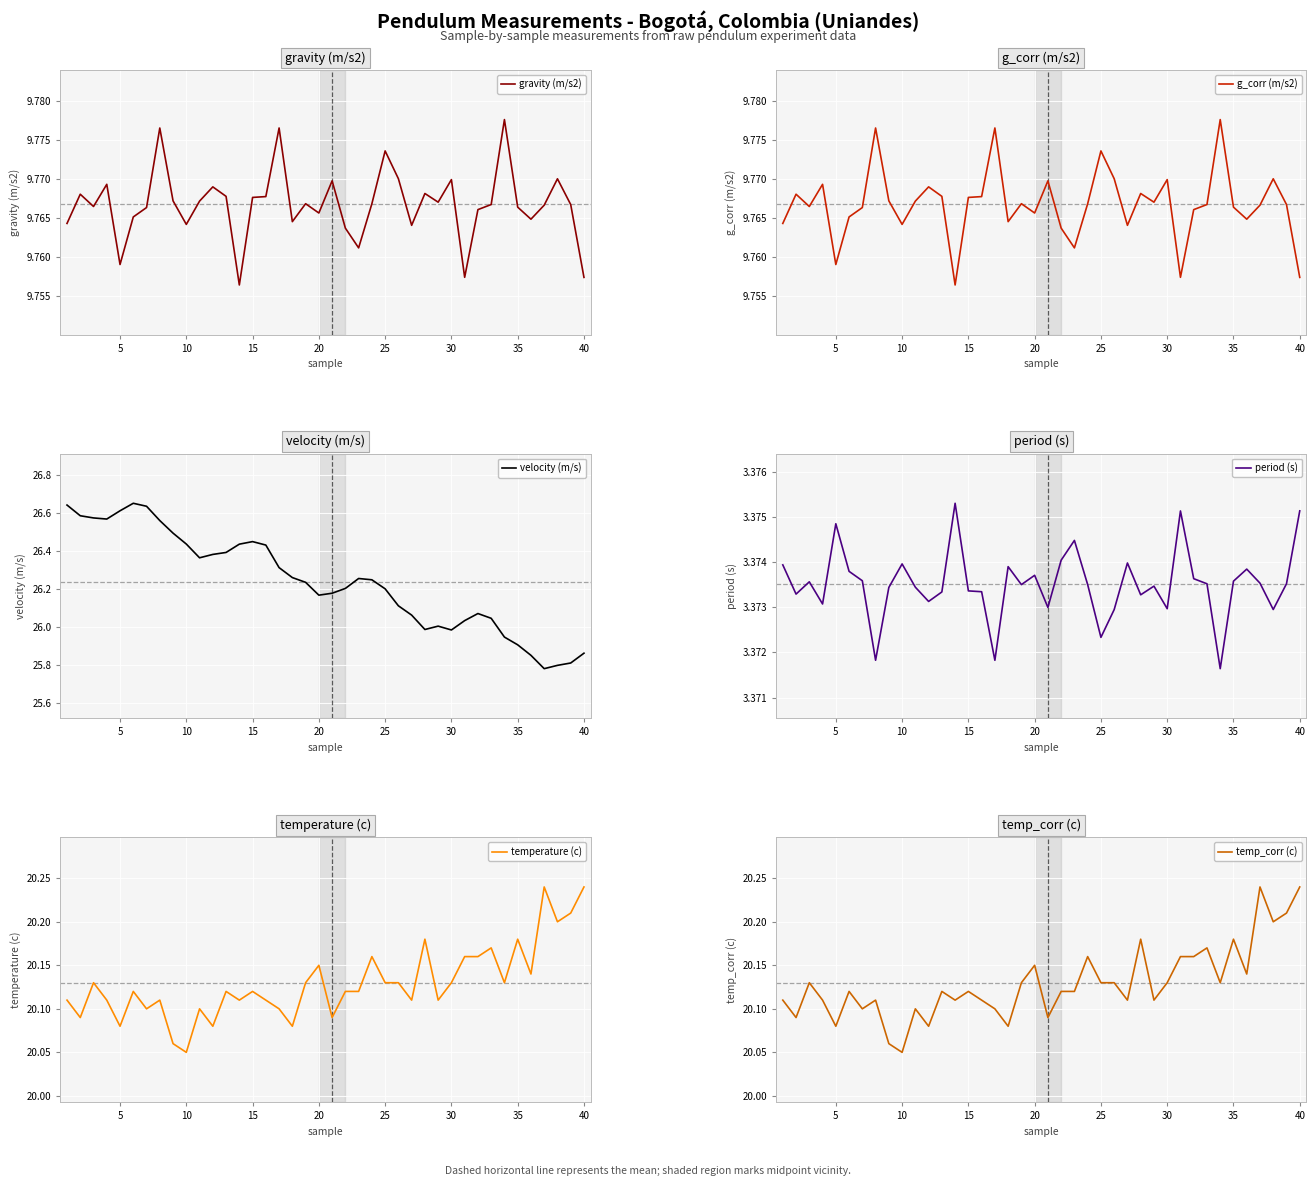

Where is temperature (c) nearest to the value 20?

10